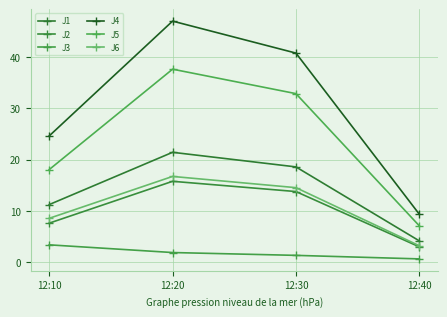

What is the highest value of the J4 series?

46.9